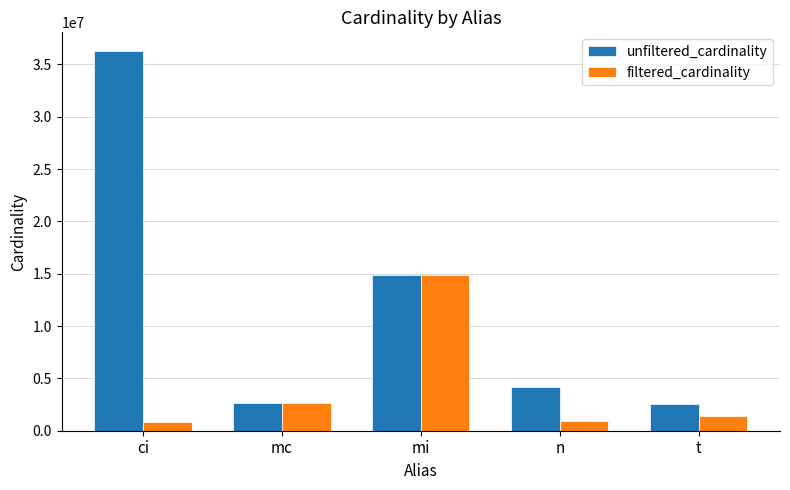

True or false: unfiltered_cardinality has a value of 2528312 at t.

True